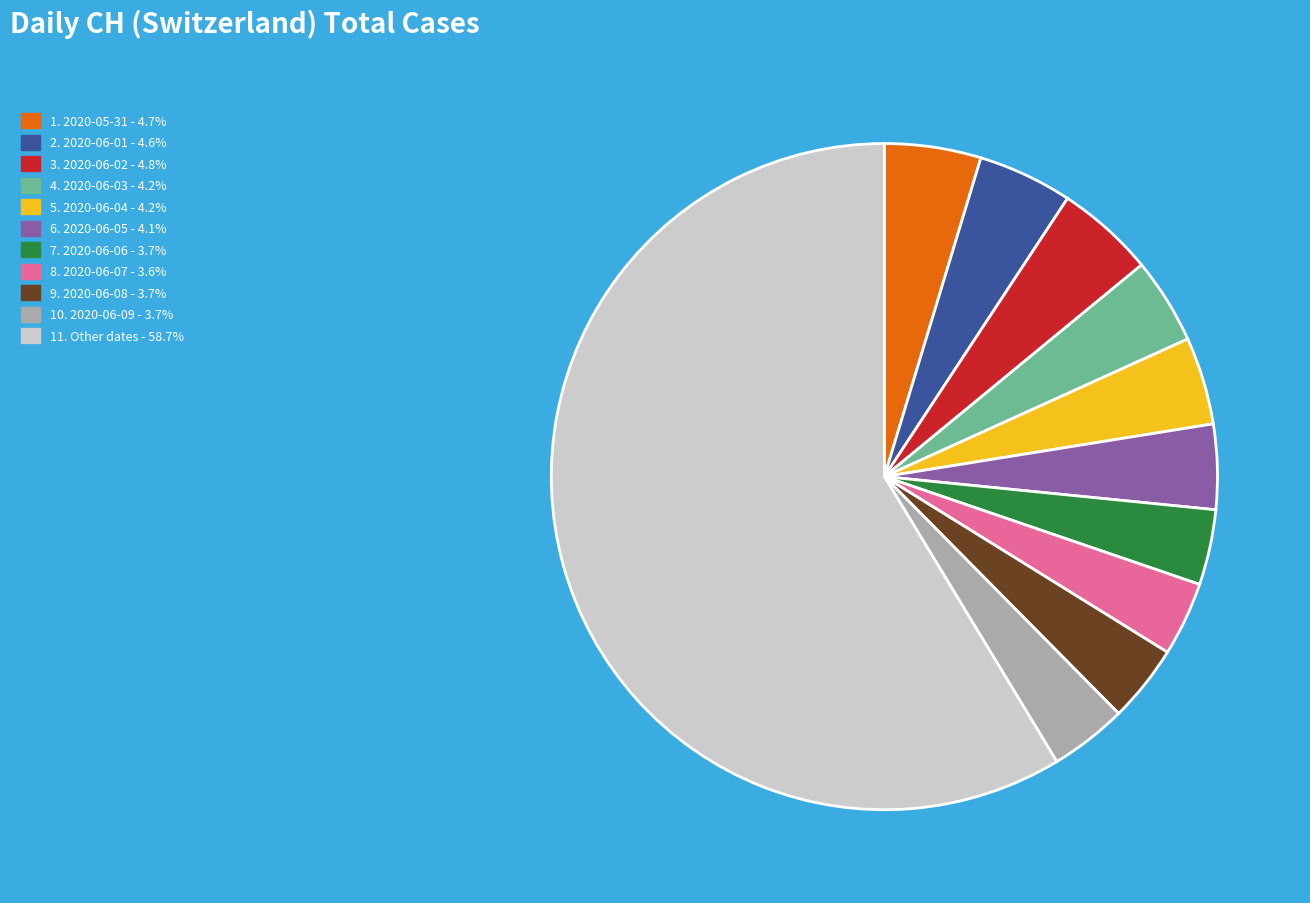

Does any single category account for the majority?

Yes